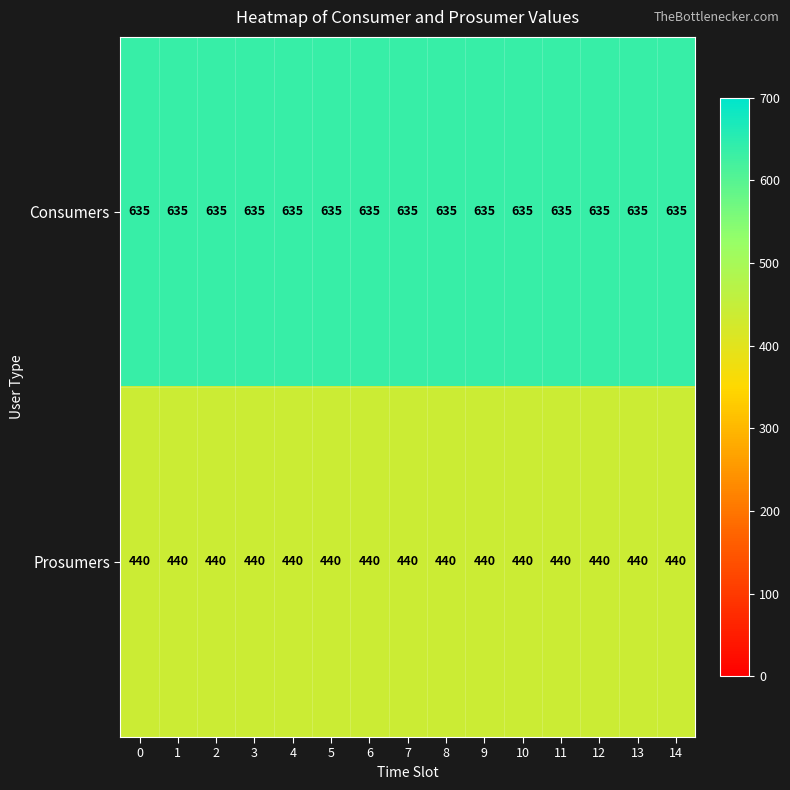

Is it true that Consumers equals 635 at 7?

True